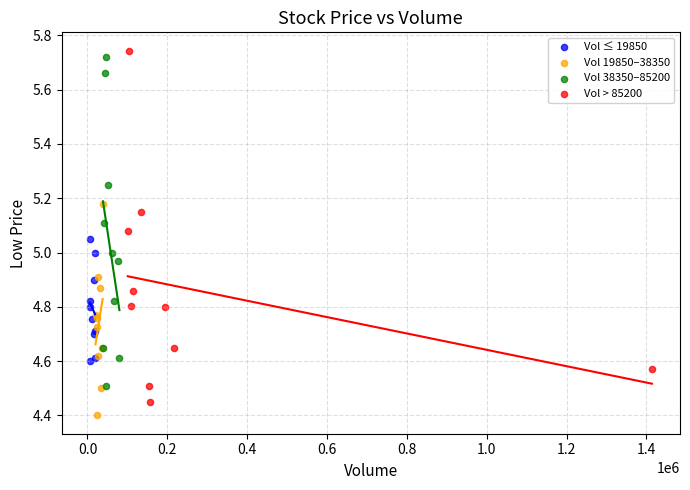

Which series contains the highest Y value?

Vol > 85200